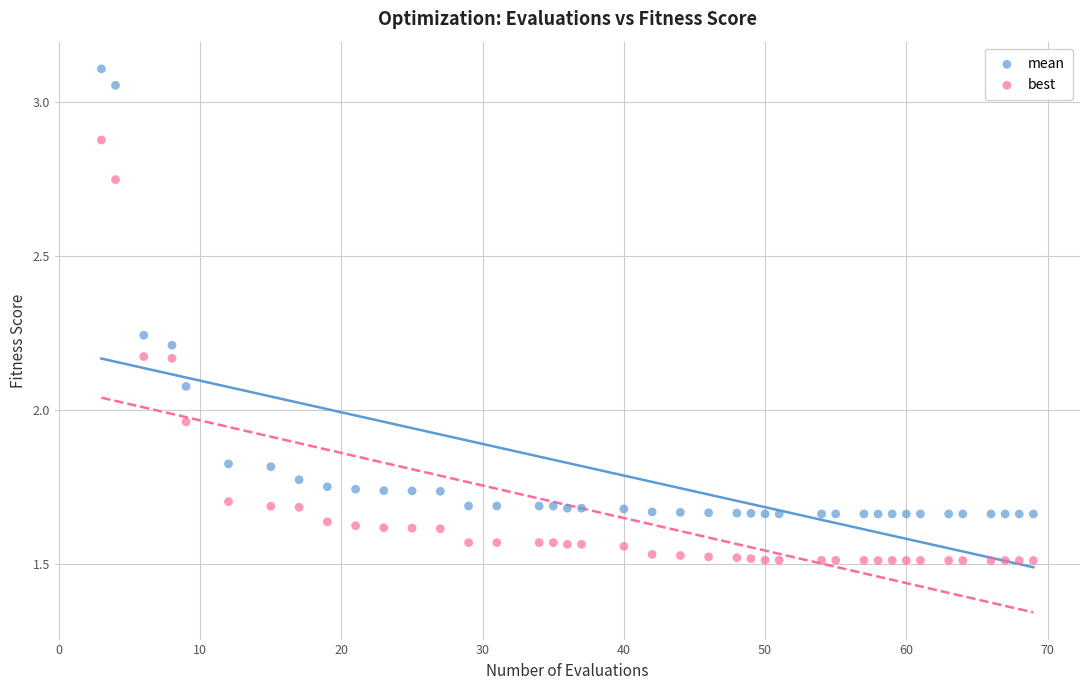

Which series has the widest spread of Y values?

mean